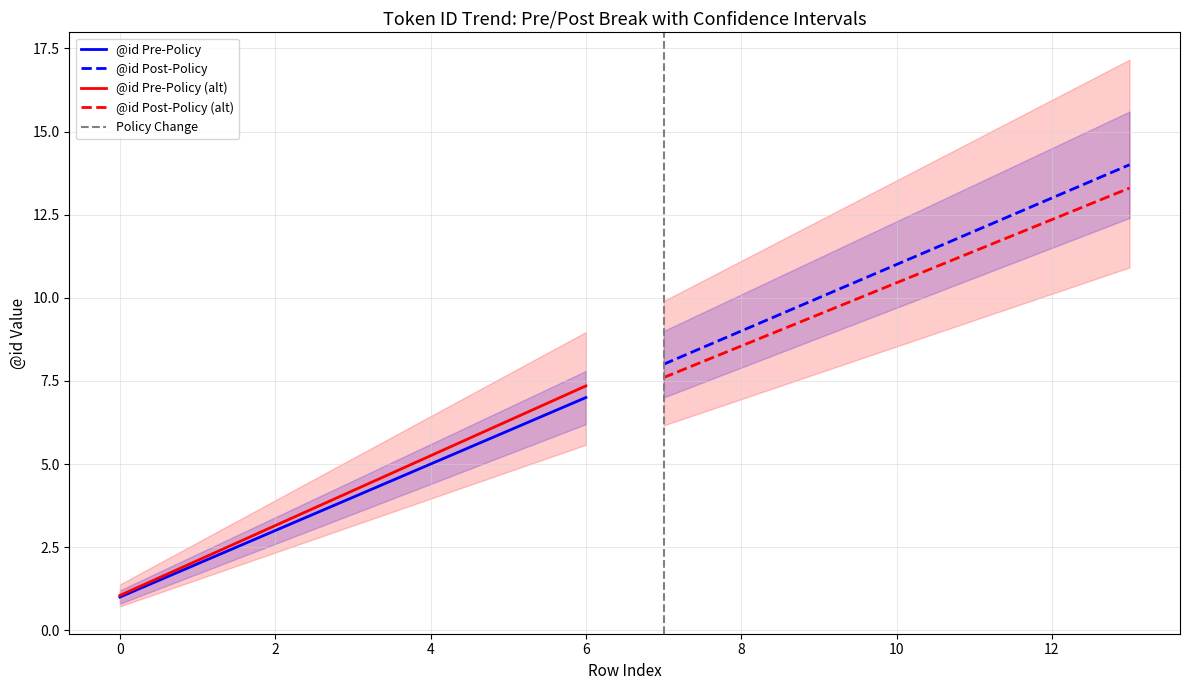

True or false: @id Post-Policy has more than 2 points higher than both neighbors.

False